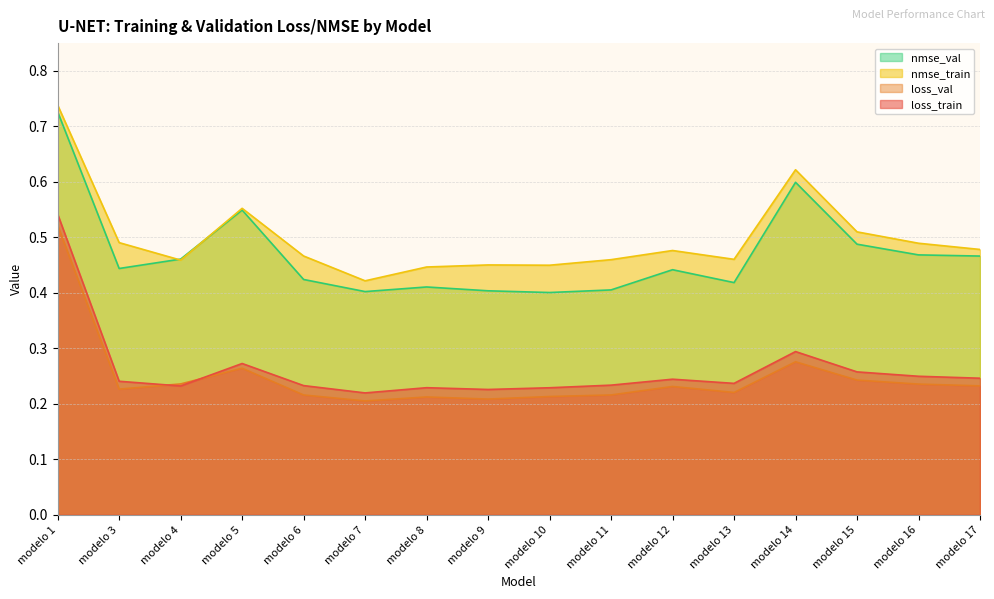

What is the maximum value shown in the chart?

0.7